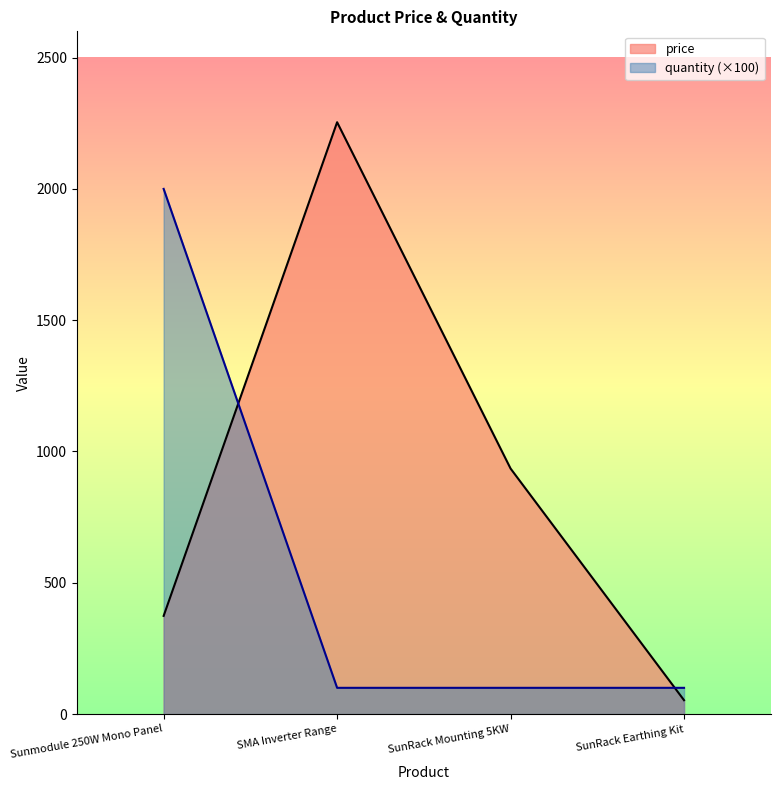

How many lines are shown in the chart?

2